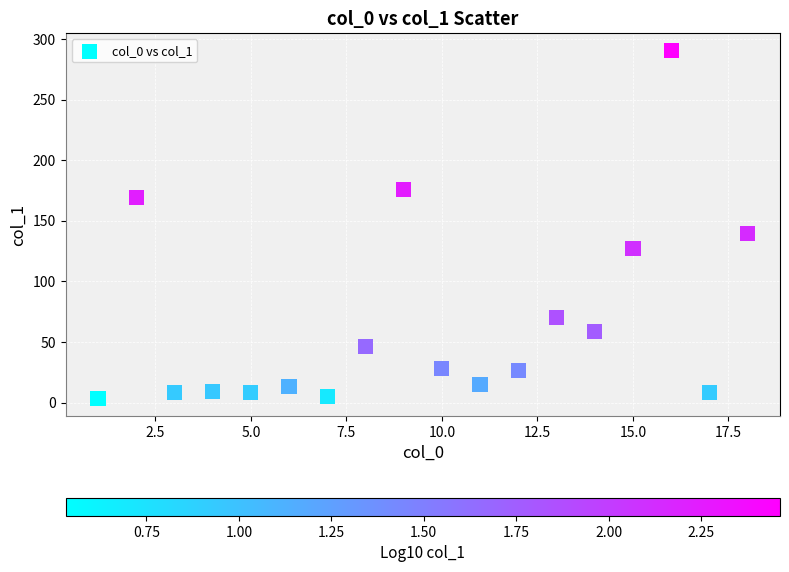

What is the range of X values (max minus min)?

17.0